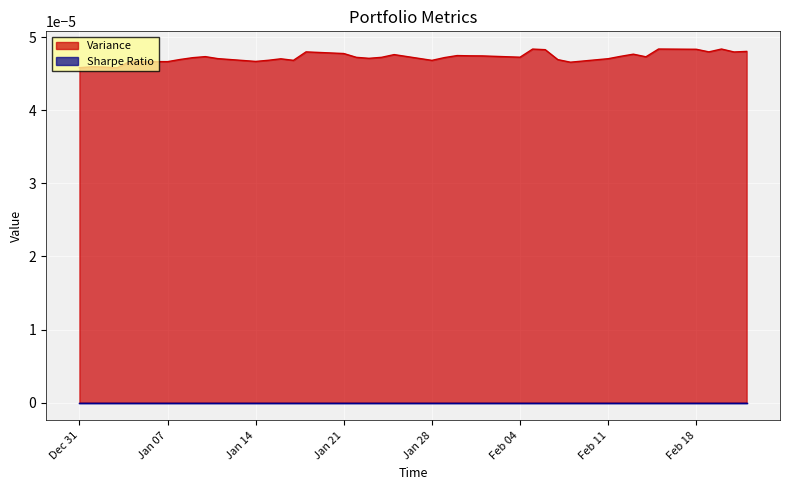

Which series has the largest range (max minus min)?

Variance